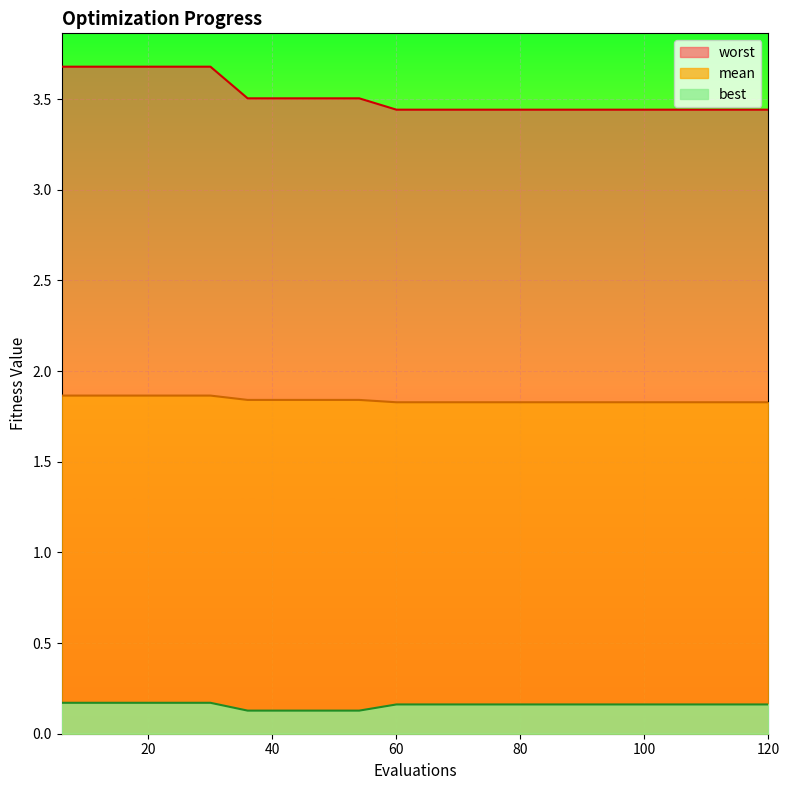

How many distinct data groups are displayed?

3